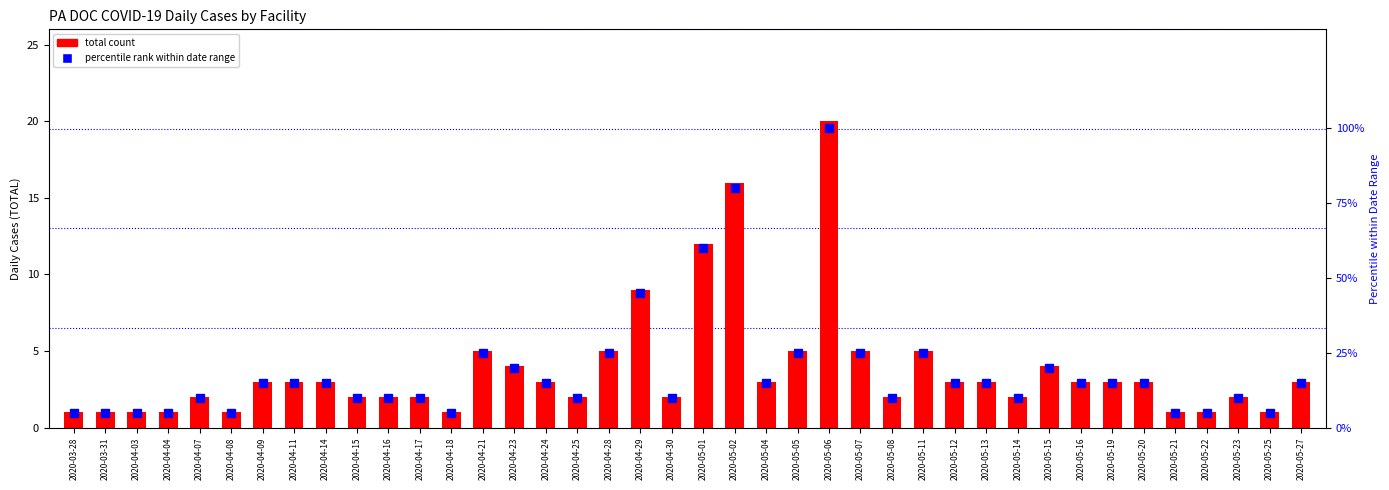

At which category is the sum across all series the highest?

2020-05-06